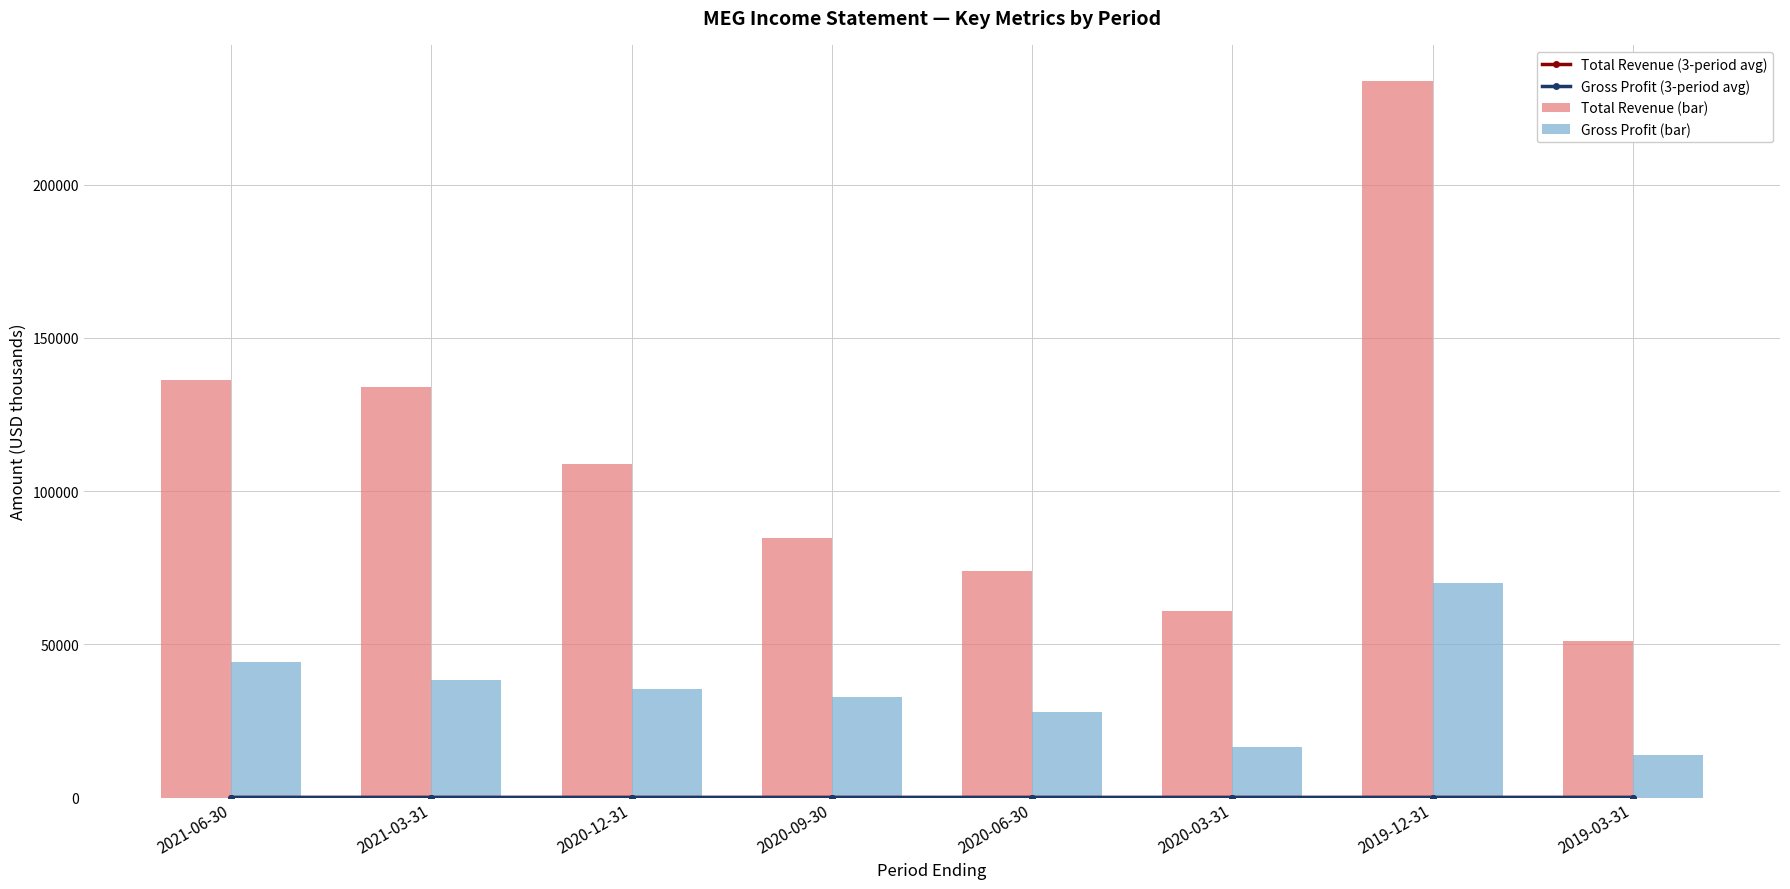

What is the label of the 5th bar from the right?

2020-09-30